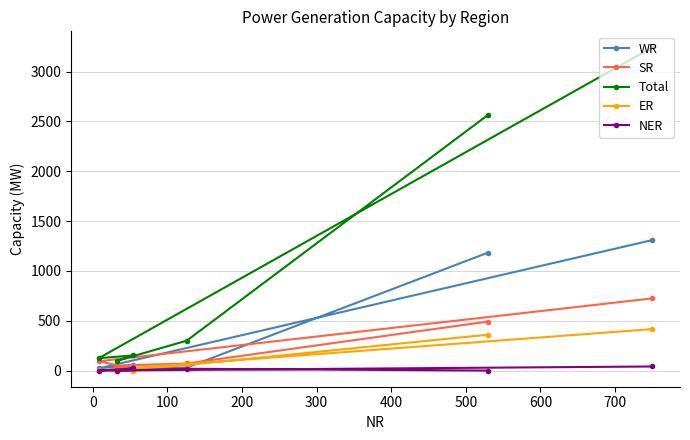

True or false: WR and NER intersect in this chart.

False